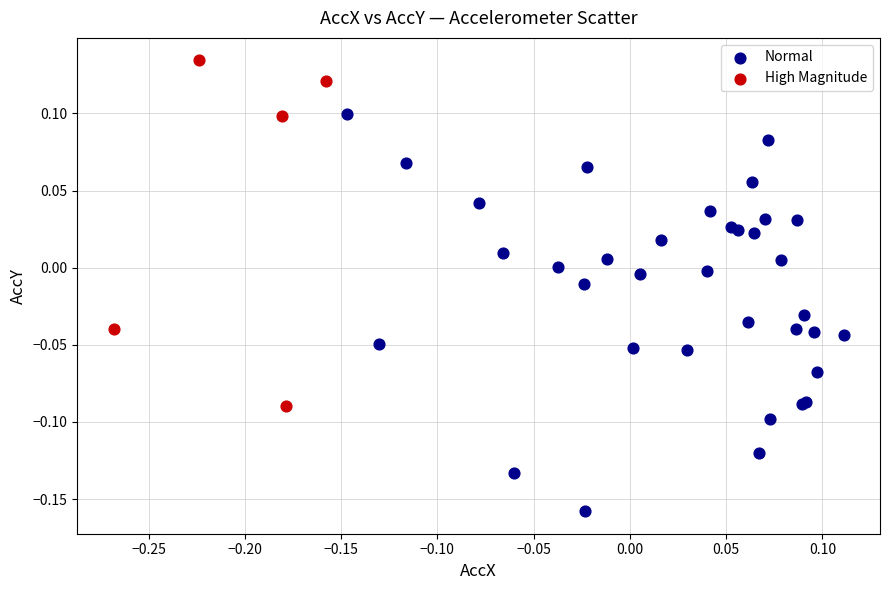

Which series contains the highest Y value?

High Magnitude